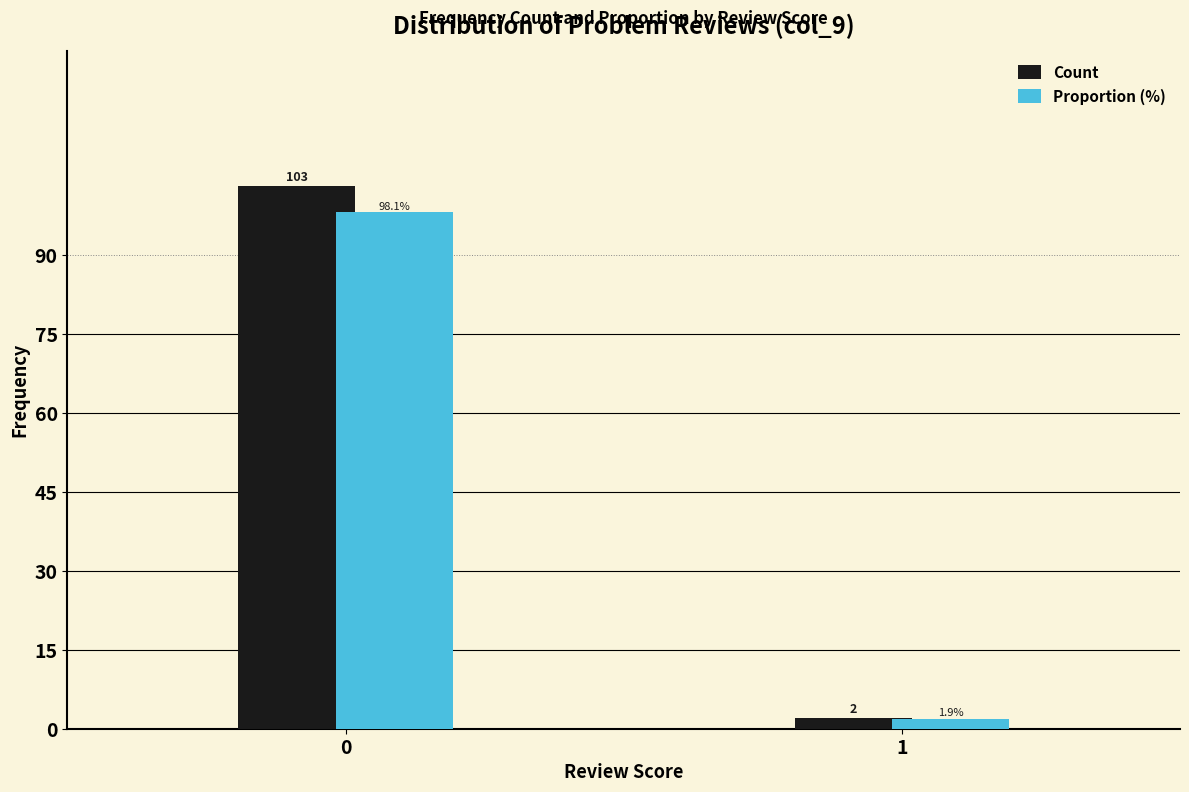

Reading right to left, extract all data points from this chart.

Count: 2.0	103.0
Proportion (%): 1.9	98.1